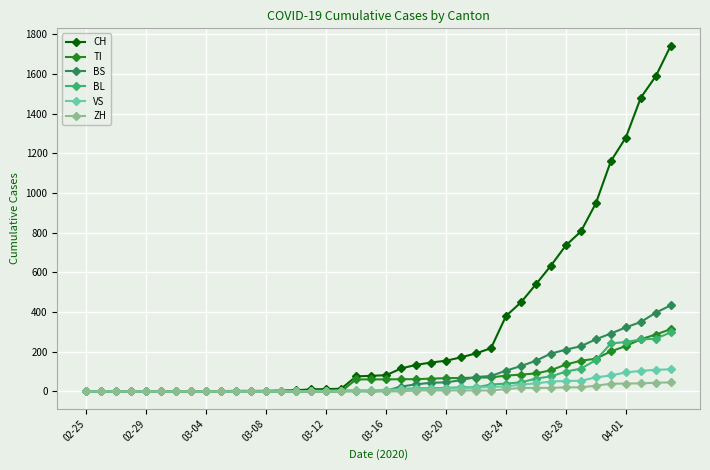

Which series has the largest total across all categories?

CH